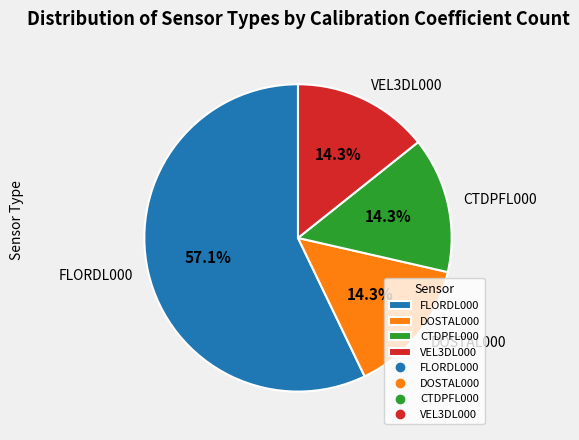

To the nearest percent, what percentage of the pie is DOSTAL000?

14%